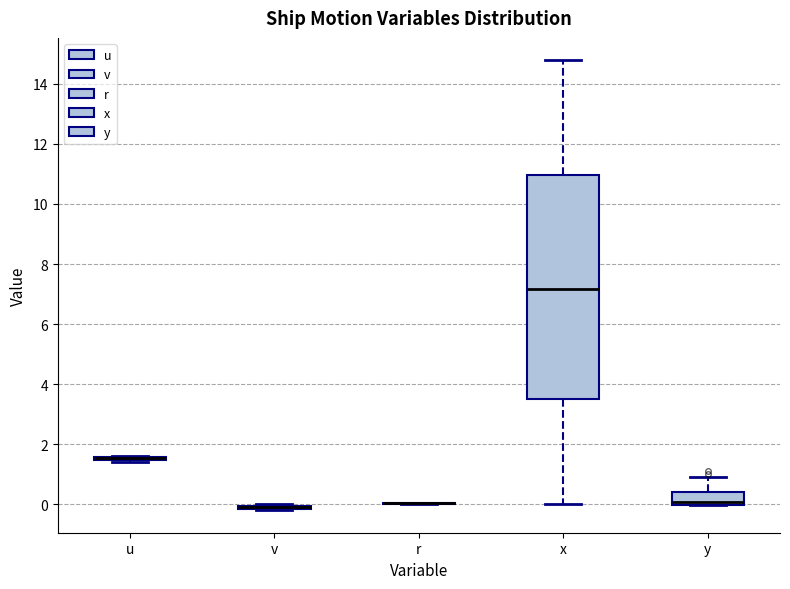

Where is the upper edge of the box for v on the y-axis? The values are not printed on the chart, so give them approximately, as read against the axis.

0.0